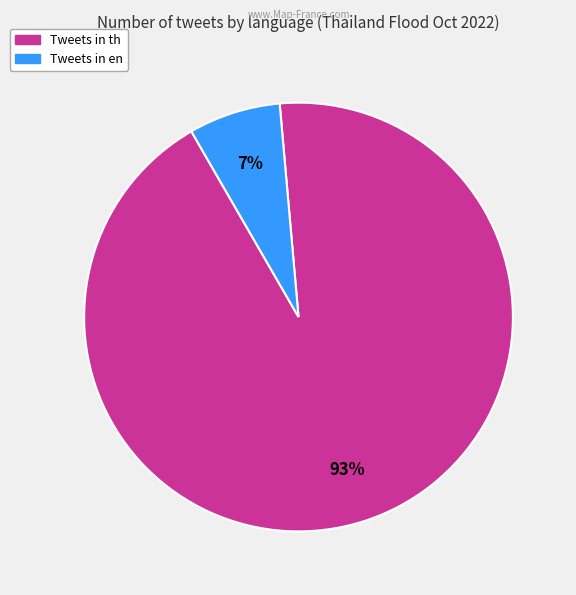

To the nearest percent, what is the difference between the largest and smallest slice percentages?

86%